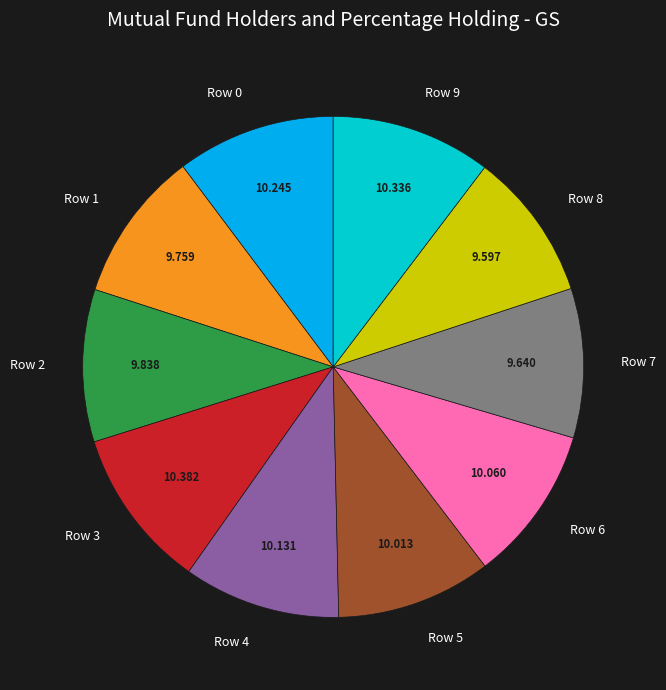

Do Row 2 and Row 7 together represent more than half of the pie?

No